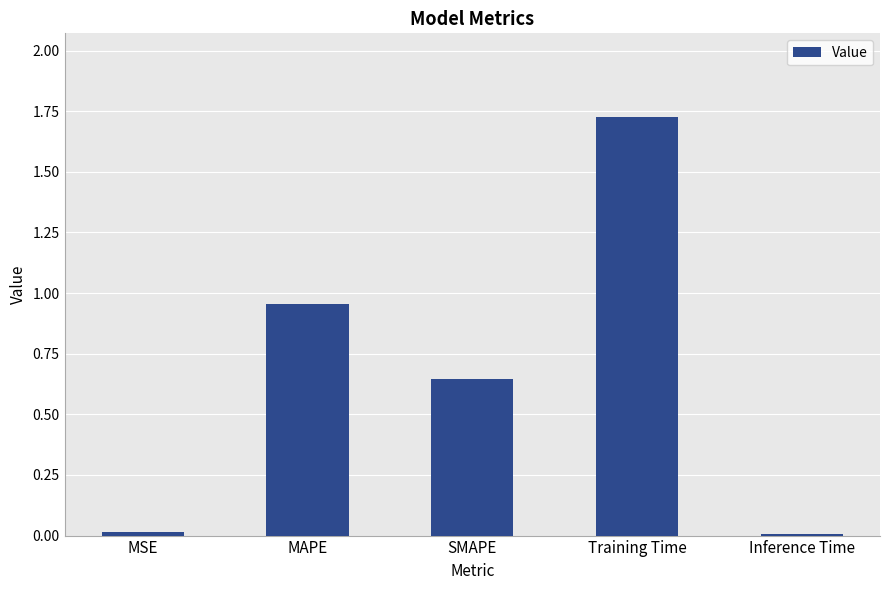

What is the sum of all values?

3.3